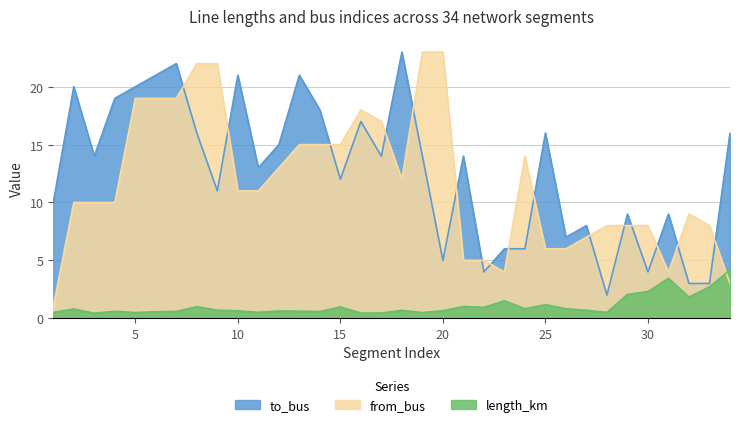

How many lines are shown in the chart?

3